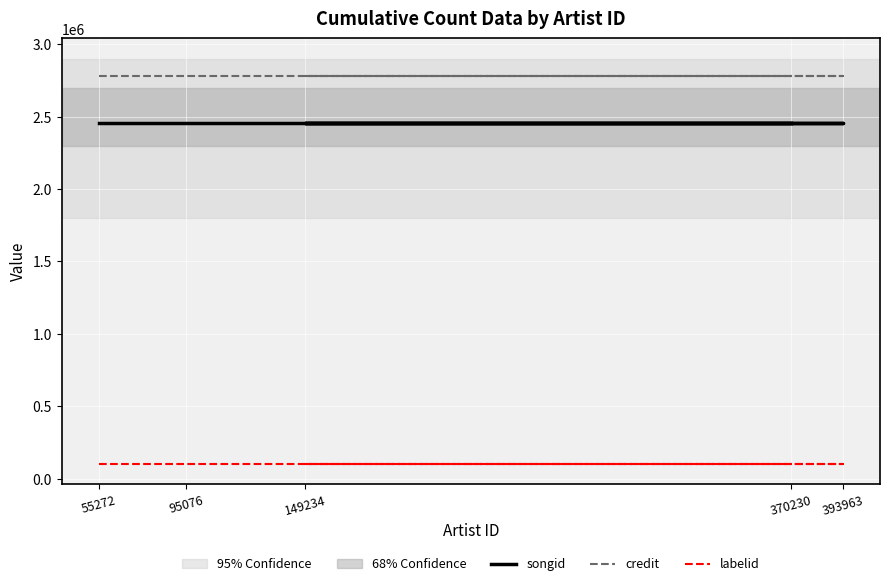

At how many categories does at least one series exceed 881646?

5